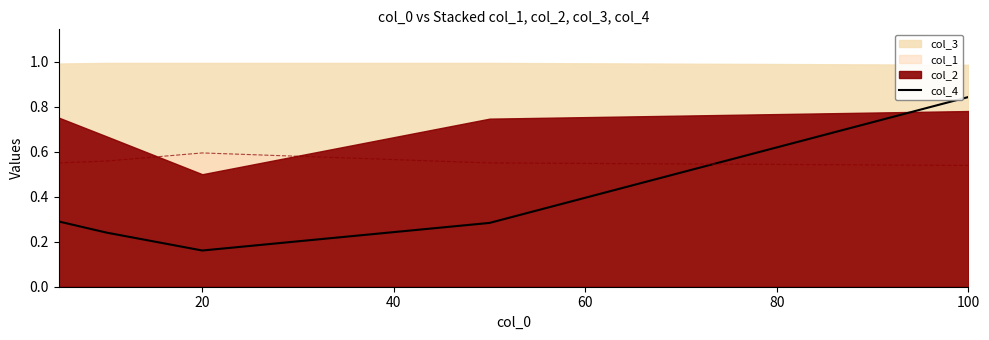

At which label does col_4 reach its minimum?

20